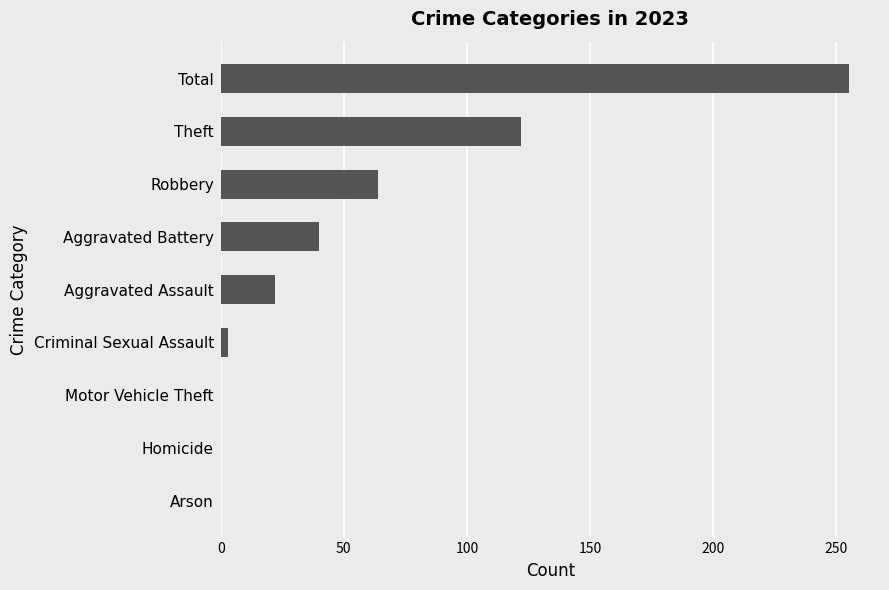

What is the sum of the values at Robbery and Motor Vehicle Theft?

64